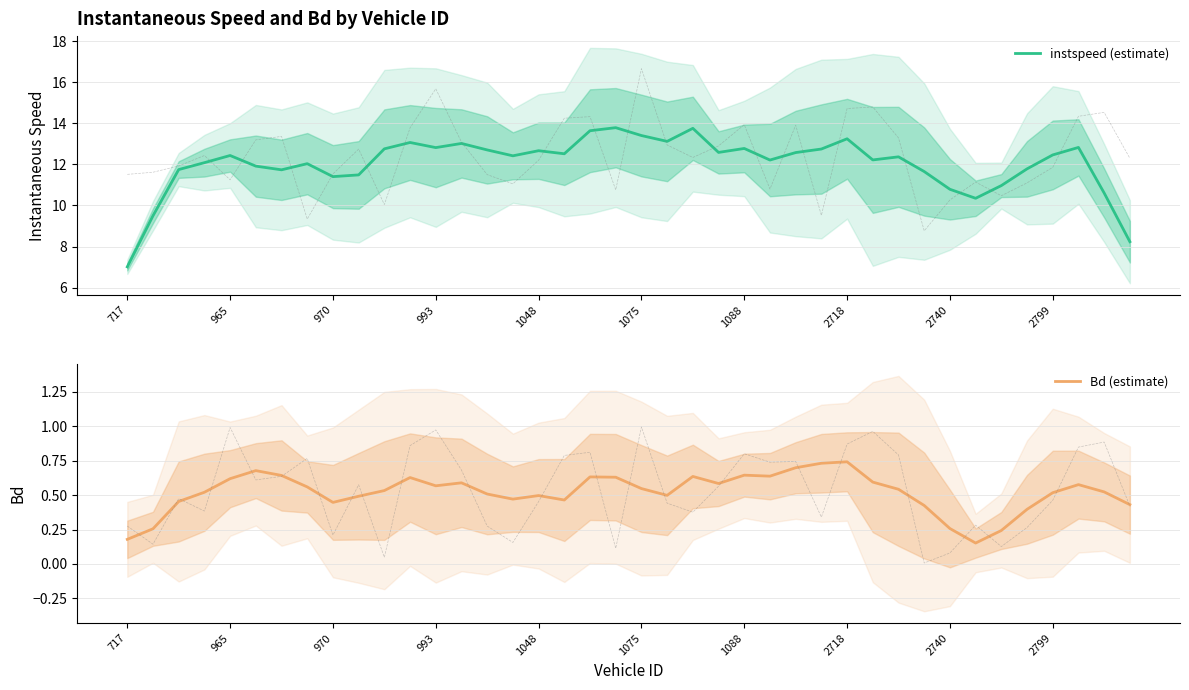

At which category does instspeed (estimate) reach its first local peak?

965